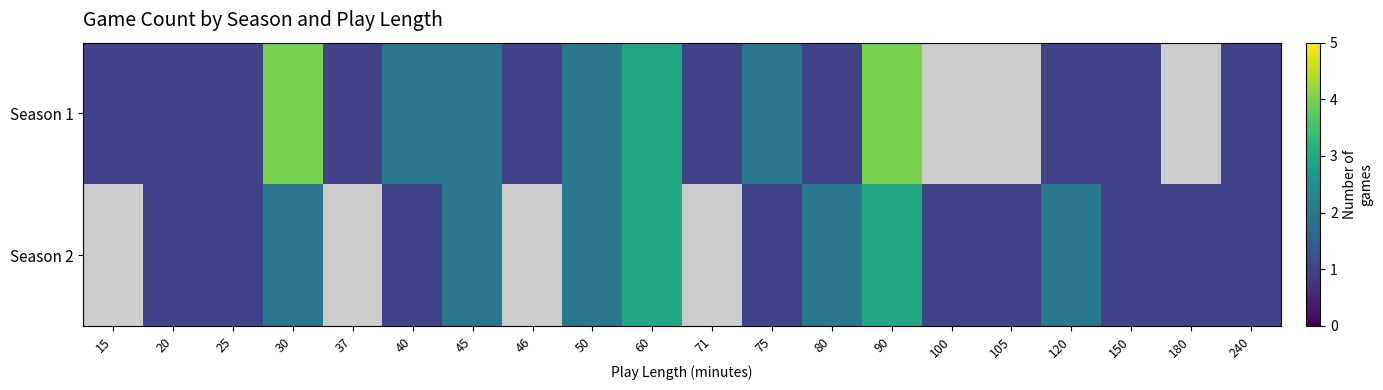

Count the Season 2 values in the range 2 to 3.

7